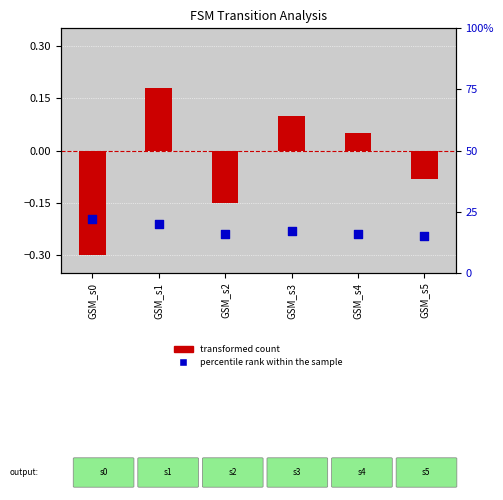

Is the value of percentile rank within the sample at GSM_s5 greater than the value of transformed count at GSM_s1?

No